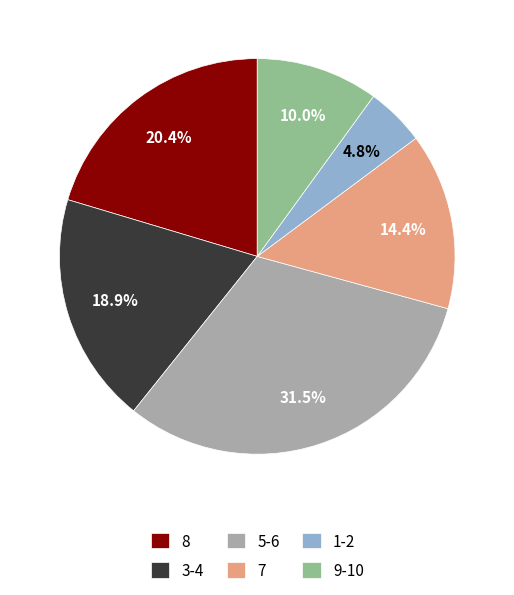

To the nearest percent, what portion does 8 represent?

20%